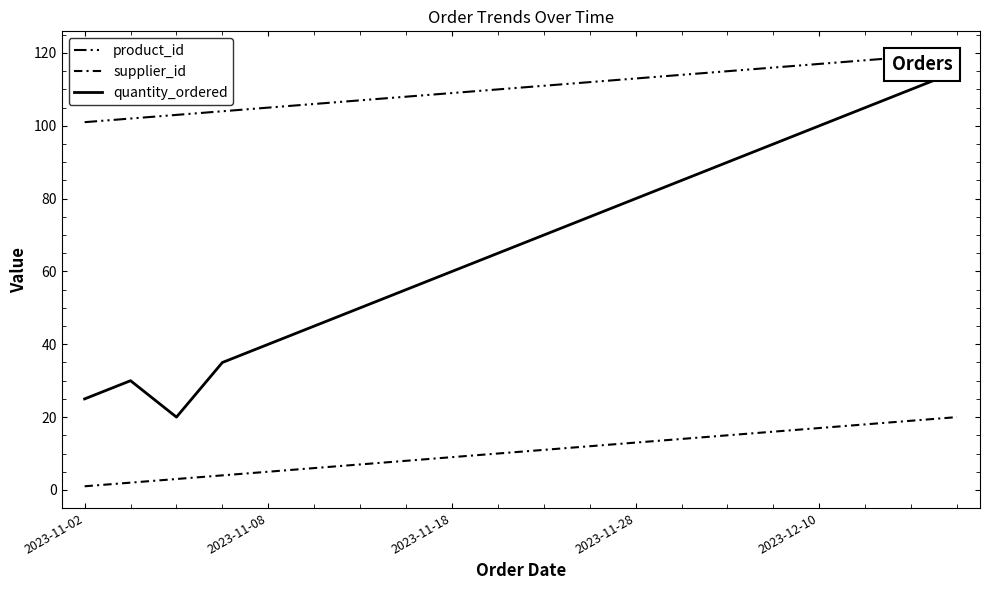

Does the chart have visible grid lines?

No